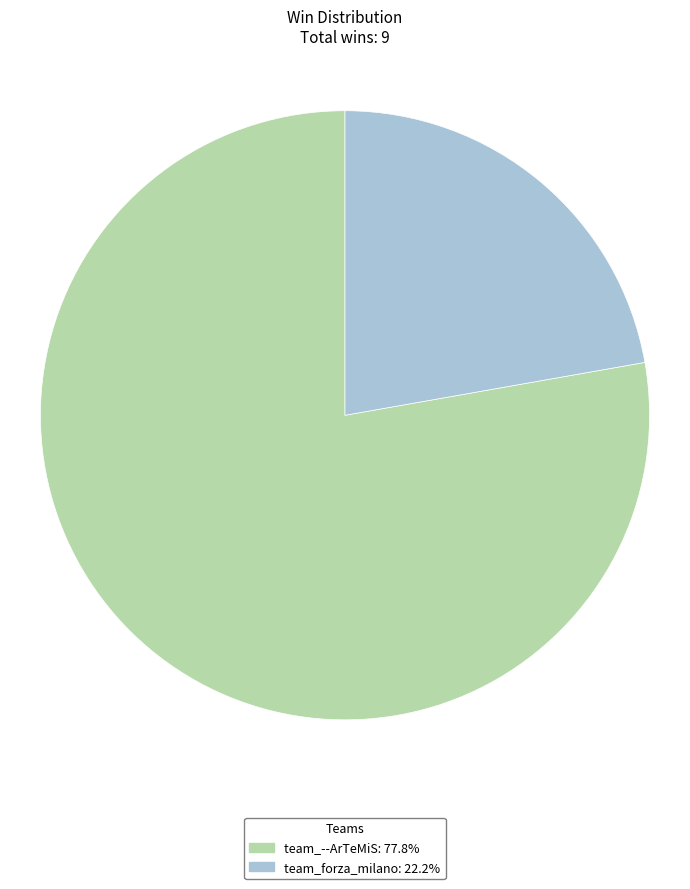

How many slices are in this pie chart?

2